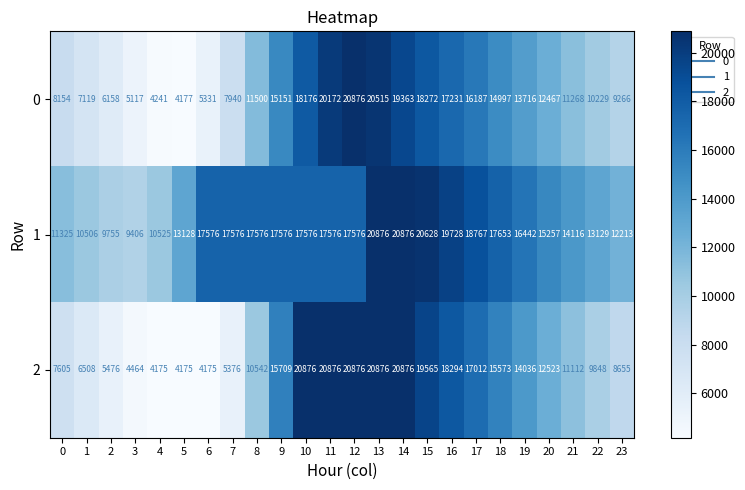

What is the spread (max minus min) of values at 17?

2580